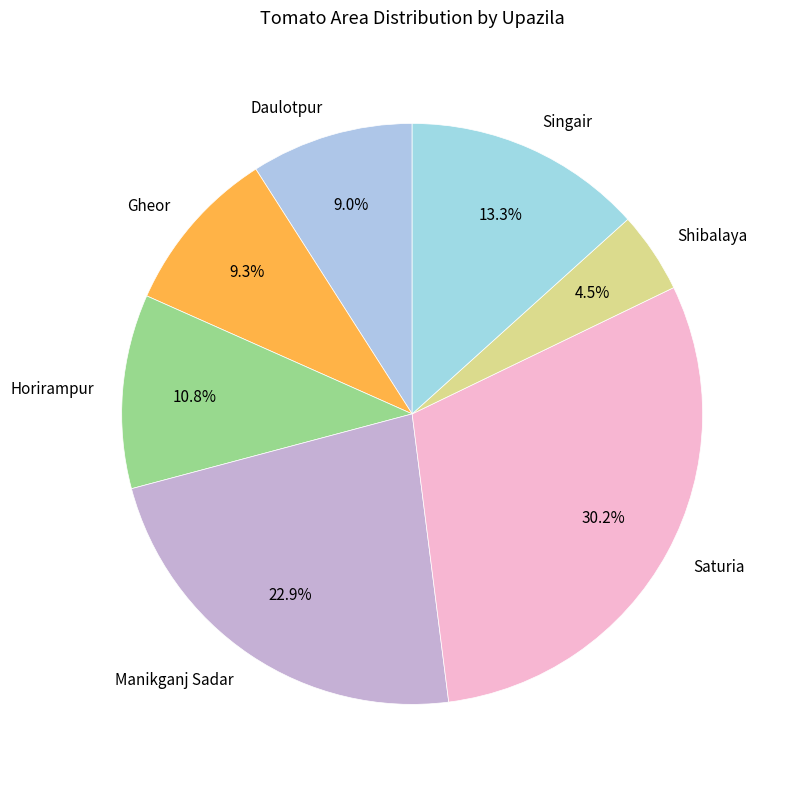

Do Manikganj Sadar and Shibalaya together represent more than half of the pie?

No